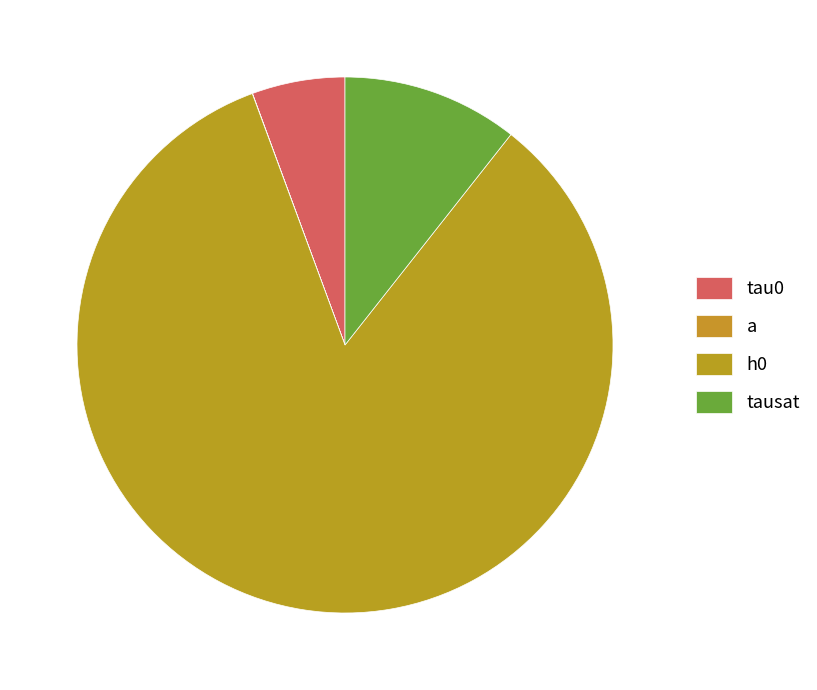

What is the change in value from tau0 to tausat?

+179.6